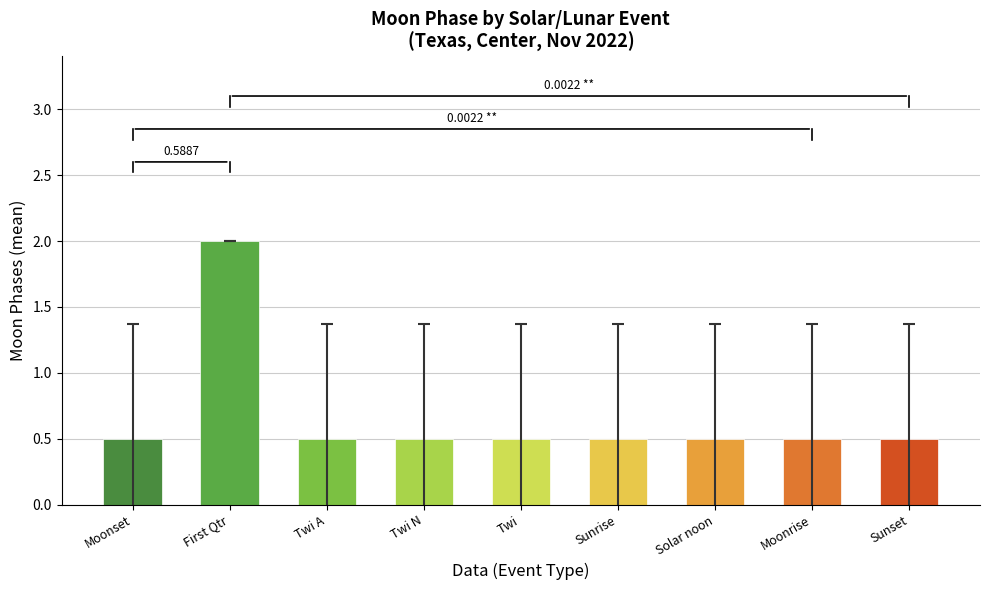

At which category does the chart reach its peak across all series?

First Qtr